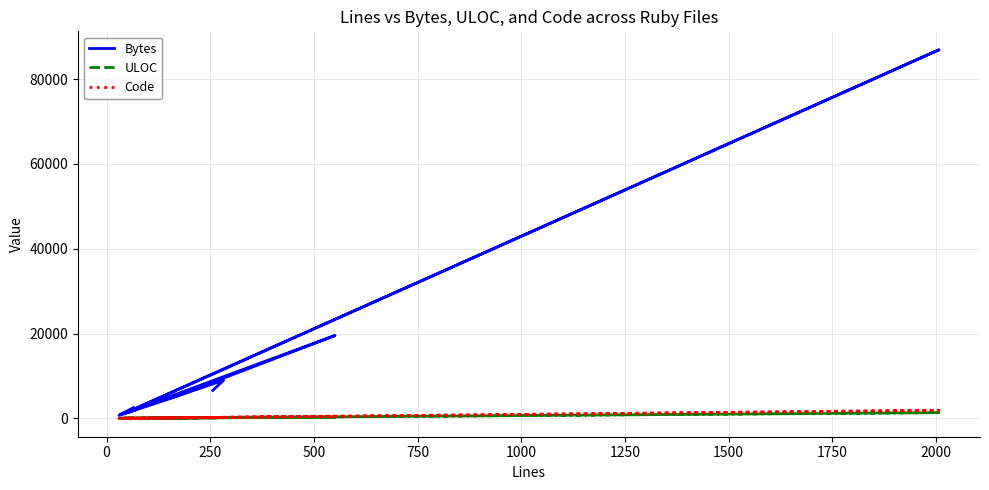

True or false: Code has a value of 16 at 0.

False